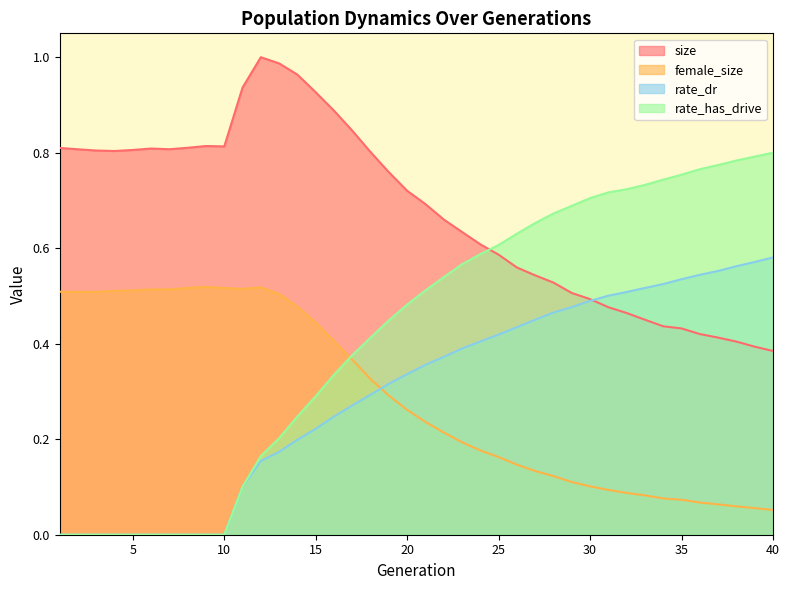

Reading left to right, list all the values displayed in this chart.

size: 1=0.8	2=0.8	3=0.8	4=0.8	5=0.8	6=0.8	7=0.8	8=0.8	9=0.8	10=0.8	11=0.9	12=1.0	13=1.0	14=1.0	15=0.9	16=0.9	17=0.8	18=0.8	19=0.8	20=0.7	21=0.7	22=0.7	23=0.6	24=0.6	25=0.6	26=0.6	27=0.5	28=0.5	29=0.5	30=0.5	31=0.5	32=0.5	33=0.5	34=0.4	35=0.4	36=0.4	37=0.4	38=0.4	39=0.4	40=0.4
female_size: 1=0.5	2=0.5	3=0.5	4=0.5	5=0.5	6=0.5	7=0.5	8=0.5	9=0.5	10=0.5	11=0.5	12=0.5	13=0.5	14=0.5	15=0.4	16=0.4	17=0.4	18=0.3	19=0.3	20=0.3	21=0.2	22=0.2	23=0.2	24=0.2	25=0.2	26=0.1	27=0.1	28=0.1	29=0.1	30=0.1	31=0.1	32=0.1	33=0.1	34=0.1	35=0.1	36=0.1	37=0.1	38=0.1	39=0.1	40=0.1
rate_dr: 1=0.0	2=0.0	3=0.0	4=0.0	5=0.0	6=0.0	7=0.0	8=0.0	9=0.0	10=0.0	11=0.1	12=0.2	13=0.2	14=0.2	15=0.2	16=0.2	17=0.3	18=0.3	19=0.3	20=0.3	21=0.4	22=0.4	23=0.4	24=0.4	25=0.4	26=0.4	27=0.5	28=0.5	29=0.5	30=0.5	31=0.5	32=0.5	33=0.5	34=0.5	35=0.5	36=0.5	37=0.6	38=0.6	39=0.6	40=0.6
rate_has_drive: 1=0.0	2=0.0	3=0.0	4=0.0	5=0.0	6=0.0	7=0.0	8=0.0	9=0.0	10=0.0	11=0.1	12=0.2	13=0.2	14=0.2	15=0.3	16=0.3	17=0.4	18=0.4	19=0.4	20=0.5	21=0.5	22=0.5	23=0.6	24=0.6	25=0.6	26=0.6	27=0.7	28=0.7	29=0.7	30=0.7	31=0.7	32=0.7	33=0.7	34=0.7	35=0.8	36=0.8	37=0.8	38=0.8	39=0.8	40=0.8